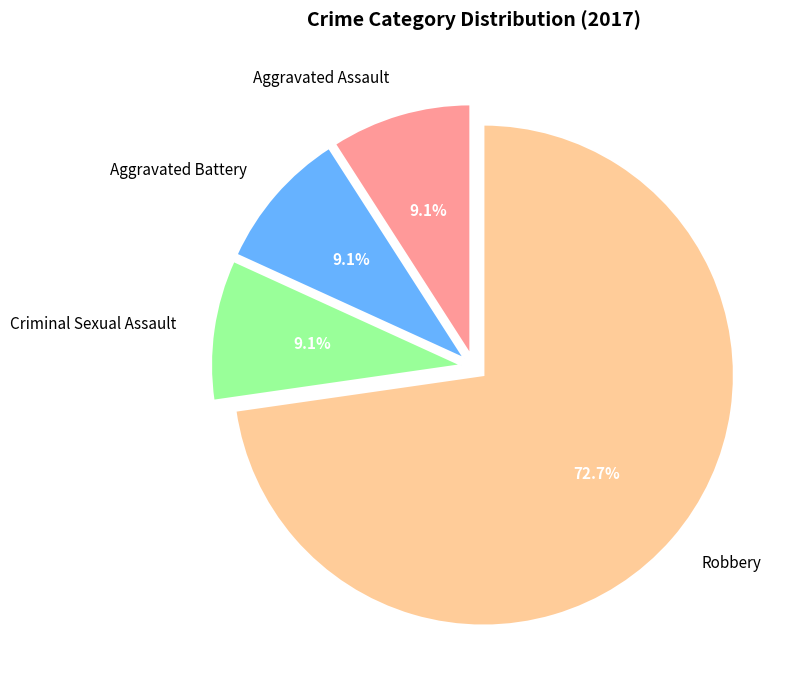

Approximately how many times larger is the value at Robbery compared to Aggravated Battery?

8.0